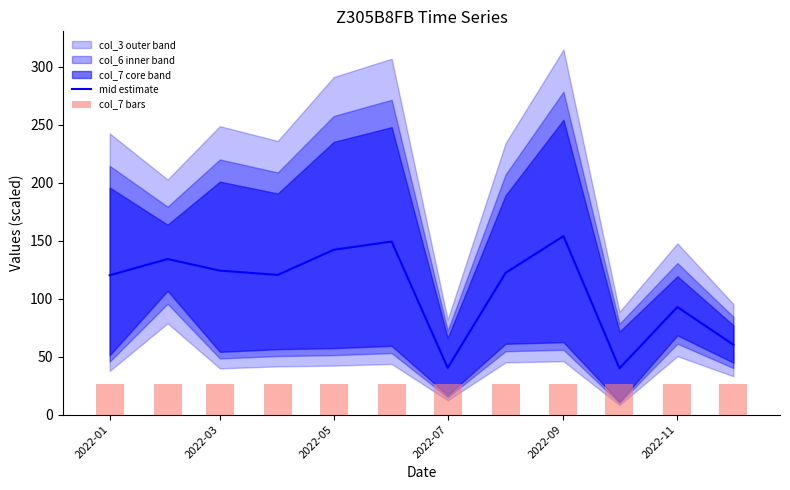

List the series in order of their overall mean, highest first.

mid estimate, col_7 bars